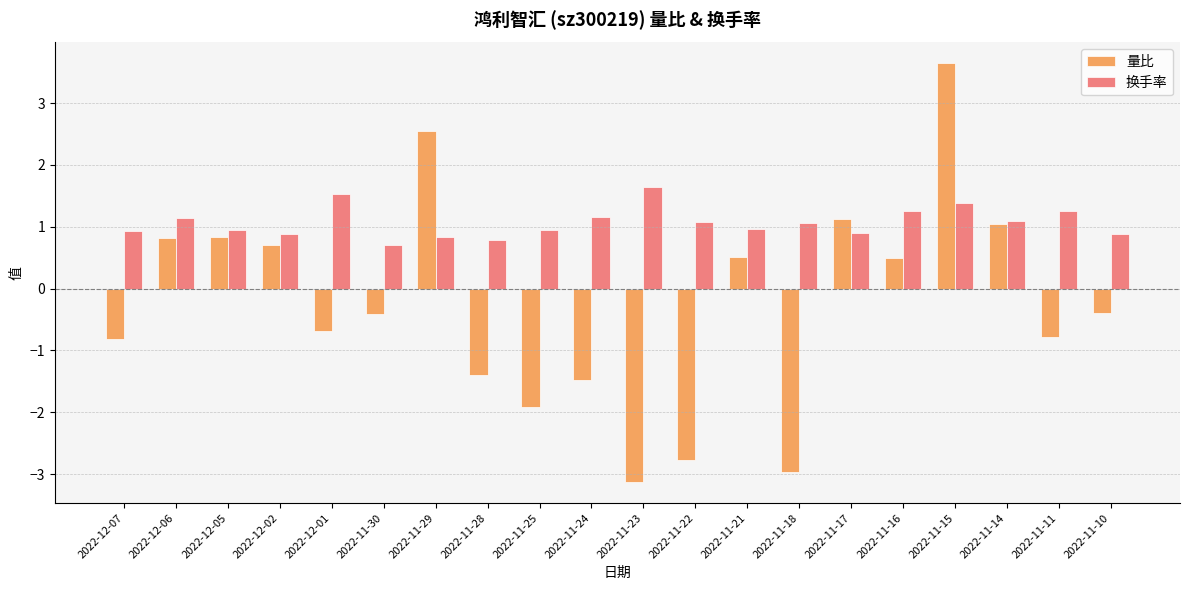

The value of 换手率 at 2022-11-28 is 0.8. True or false?

True